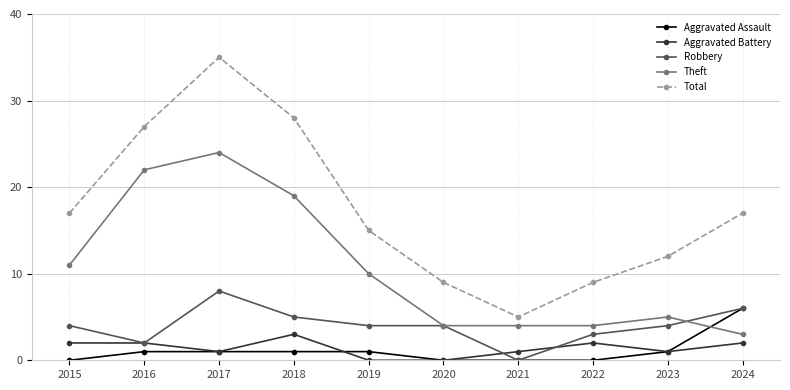

True or false: Robbery and Total intersect in this chart.

False